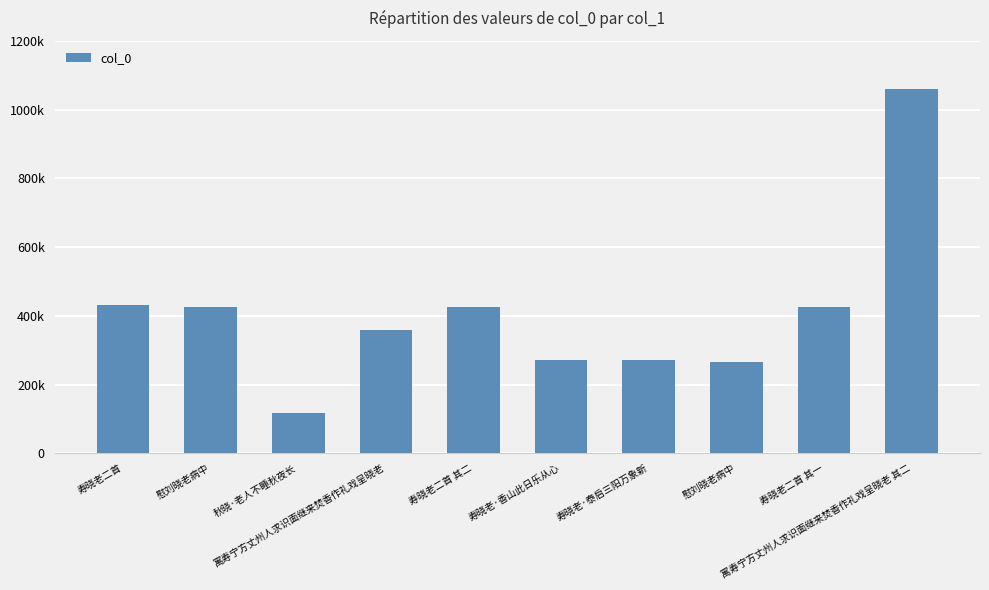

Does the chart contain any negative values?

No